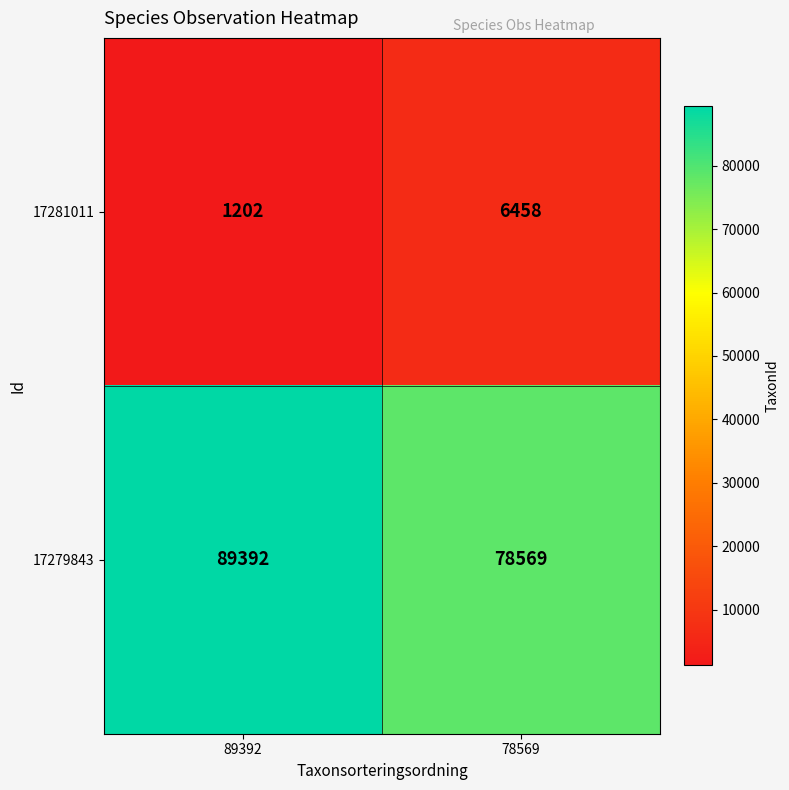

Which series has the largest total across all categories?

17279843